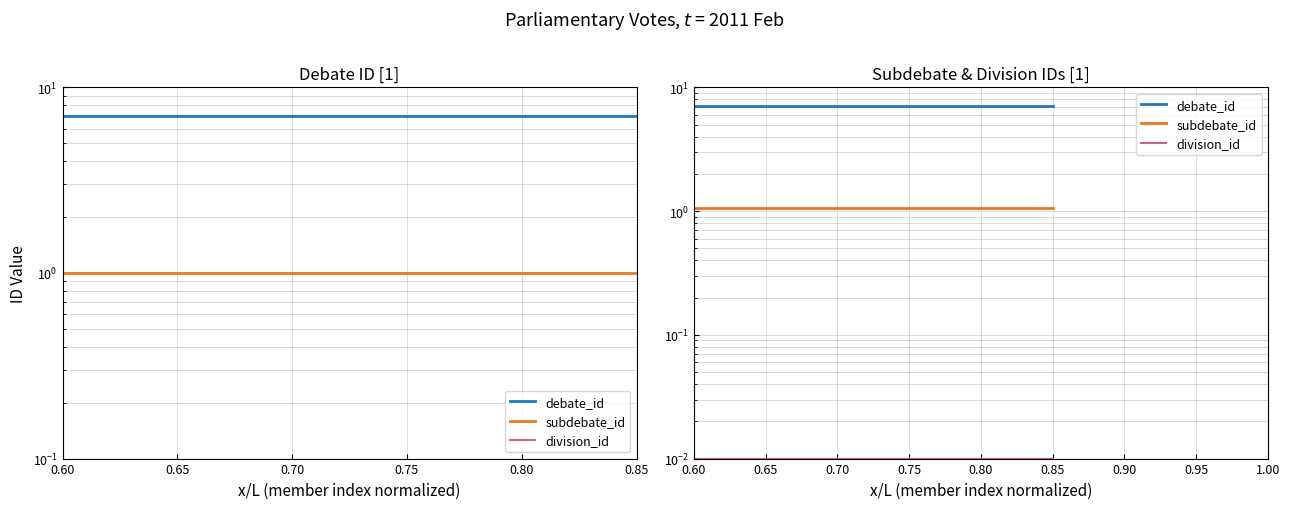

At which label is division_id closest to 0?

0.60